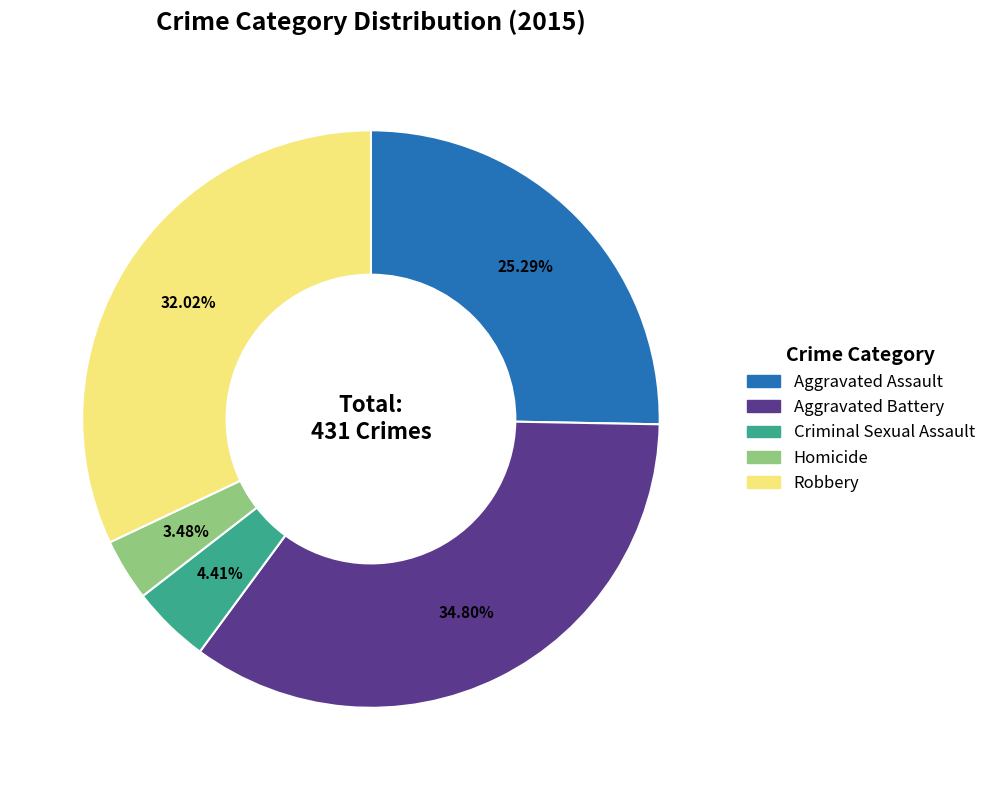

Which slice is the largest?

Aggravated Battery